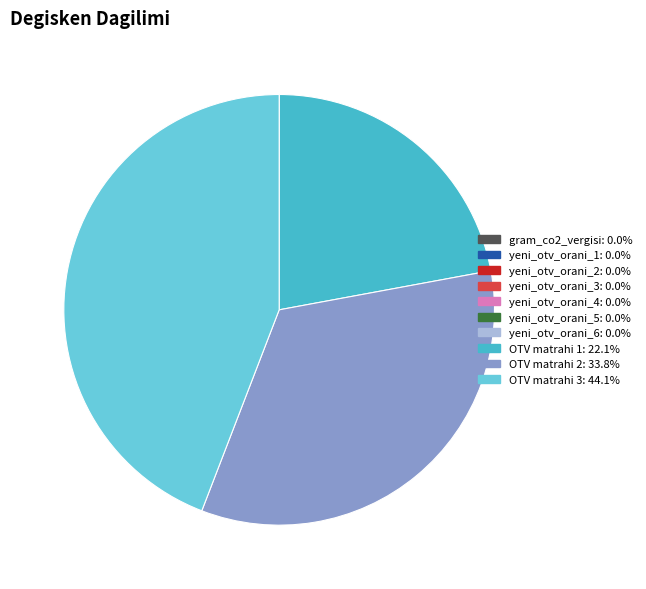

Which category has the biggest portion of the pie?

OTV matrahi 3